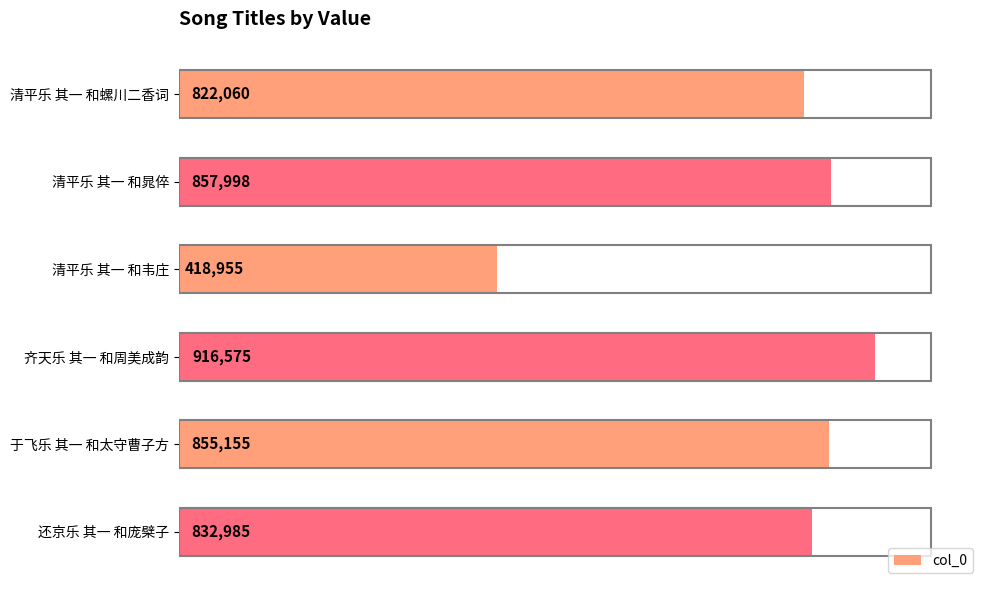

Are the bars horizontal?

Yes